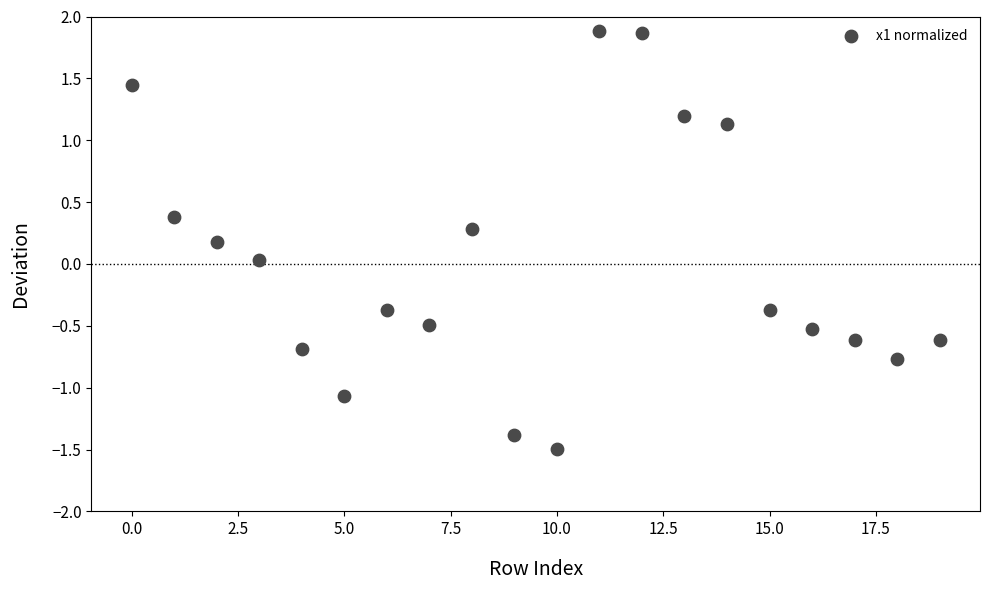

How many points are shown in the scatter plot?

20